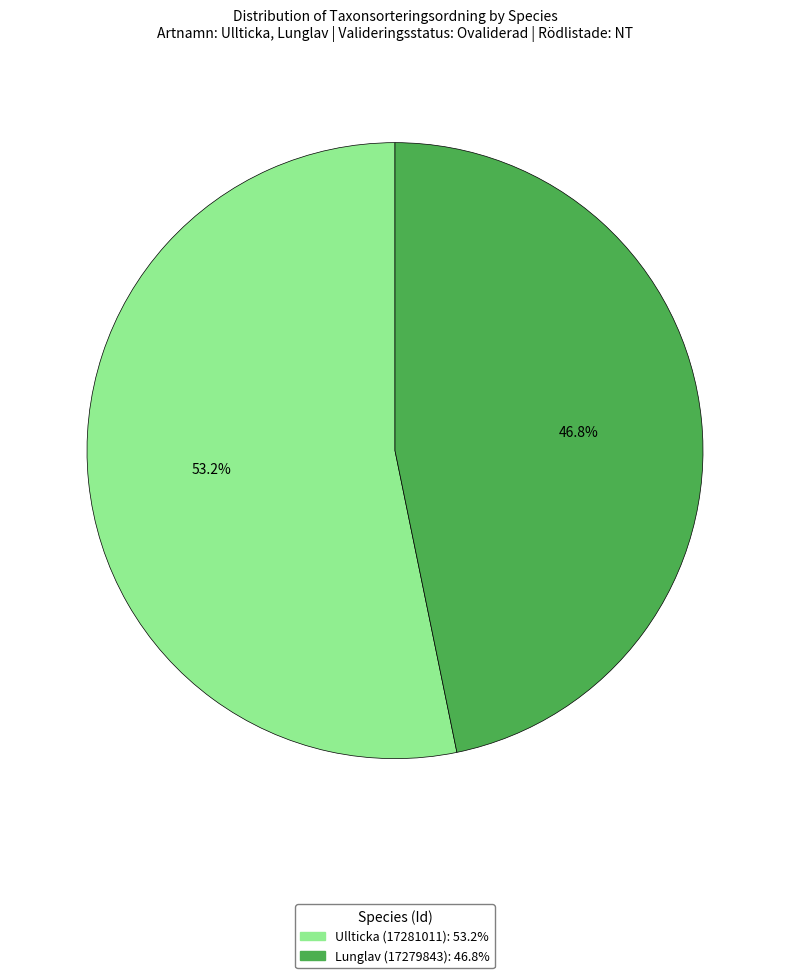

Is there a majority slice in this chart?

Yes